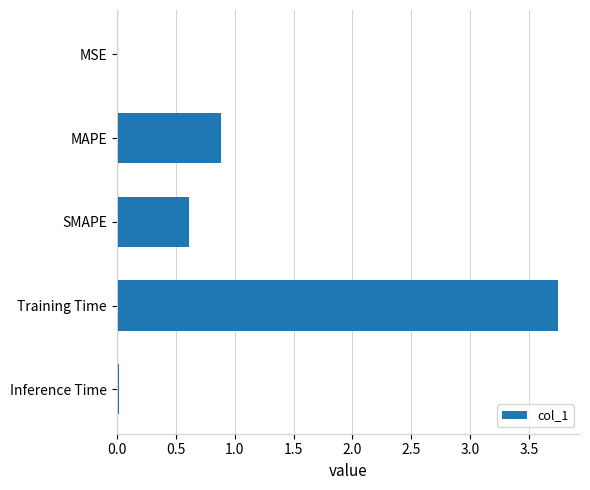

What is the sum of all values?

5.3